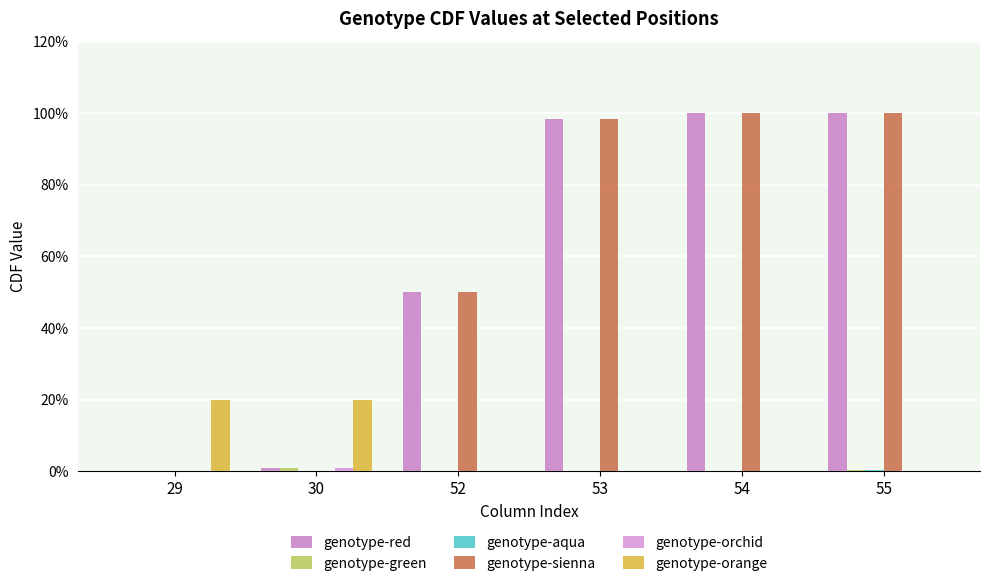

At which category is the sum across all series the highest?

55